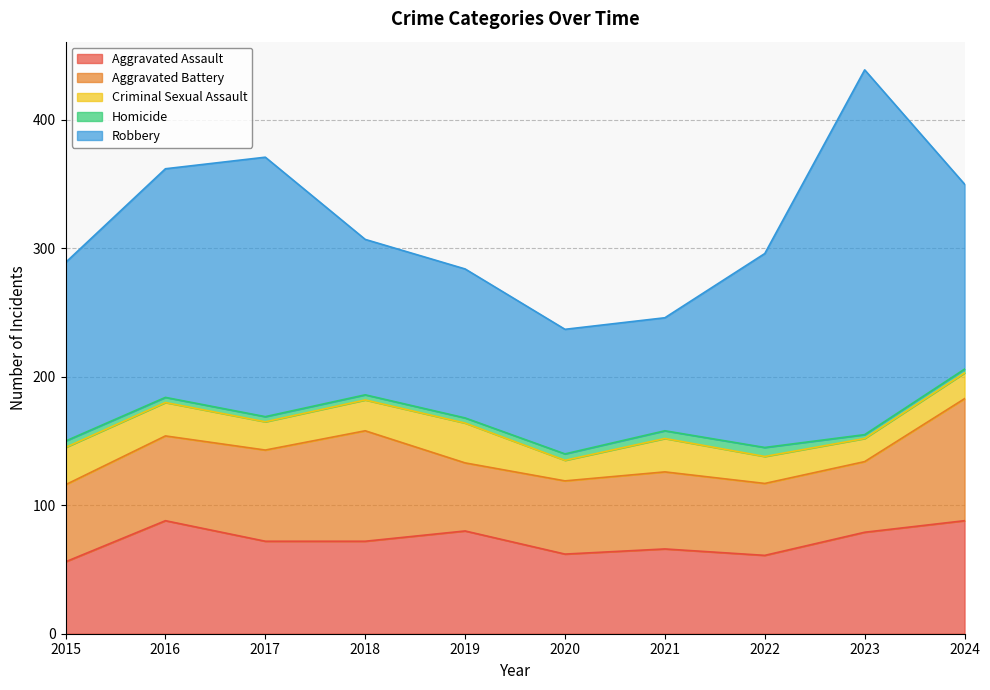

Which category has the lowest value in the Aggravated Assault series?

2015